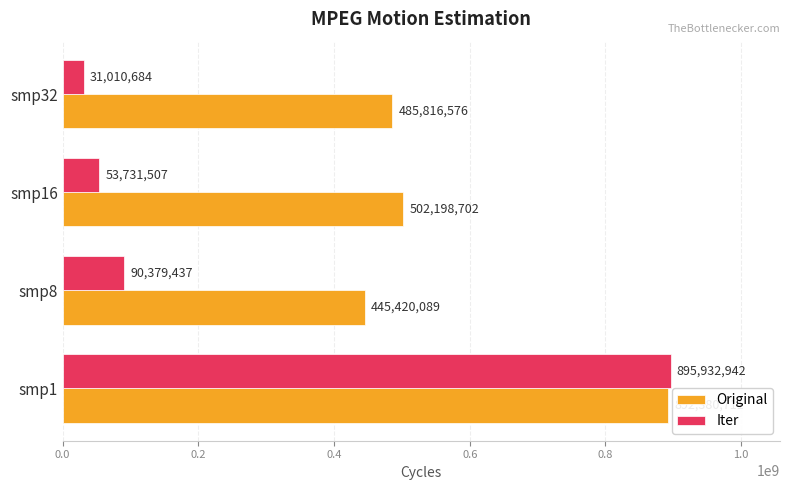

Where is Iter nearest to the value 463471813?

smp8